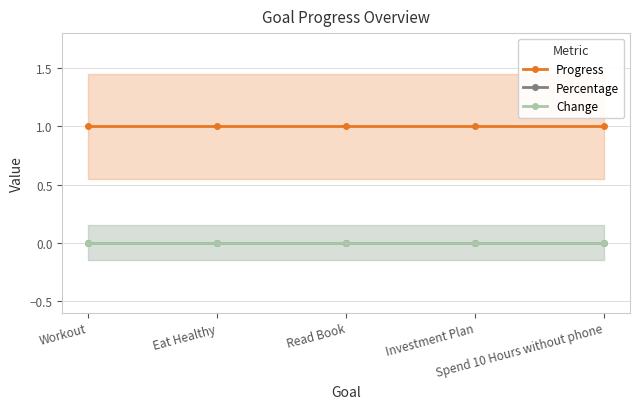

Count the number of data series in this chart.

3